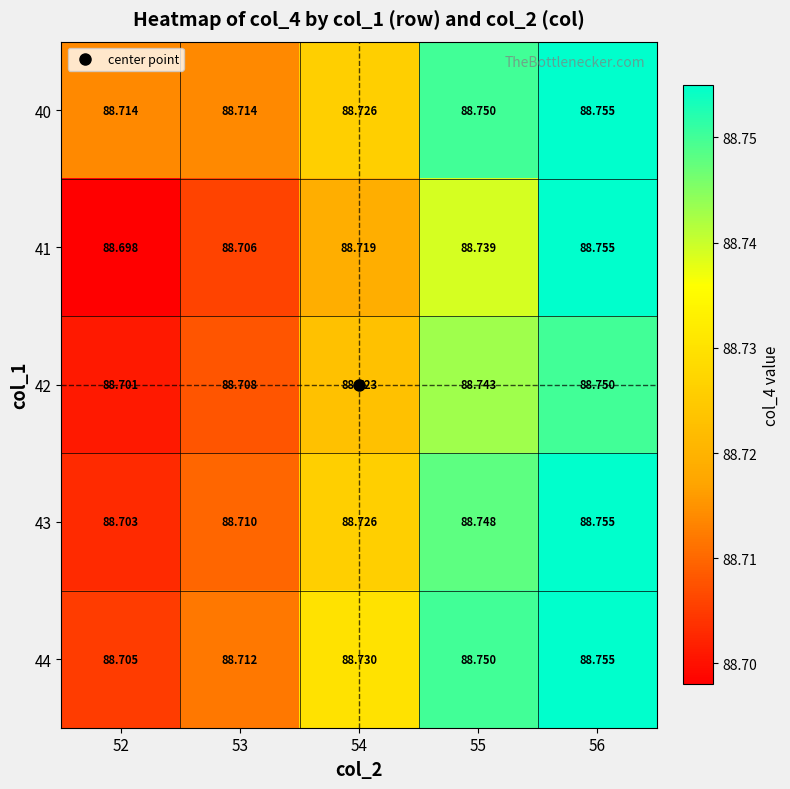

Is the value of 41 at 54 greater than the value of 42 at 52?

Yes